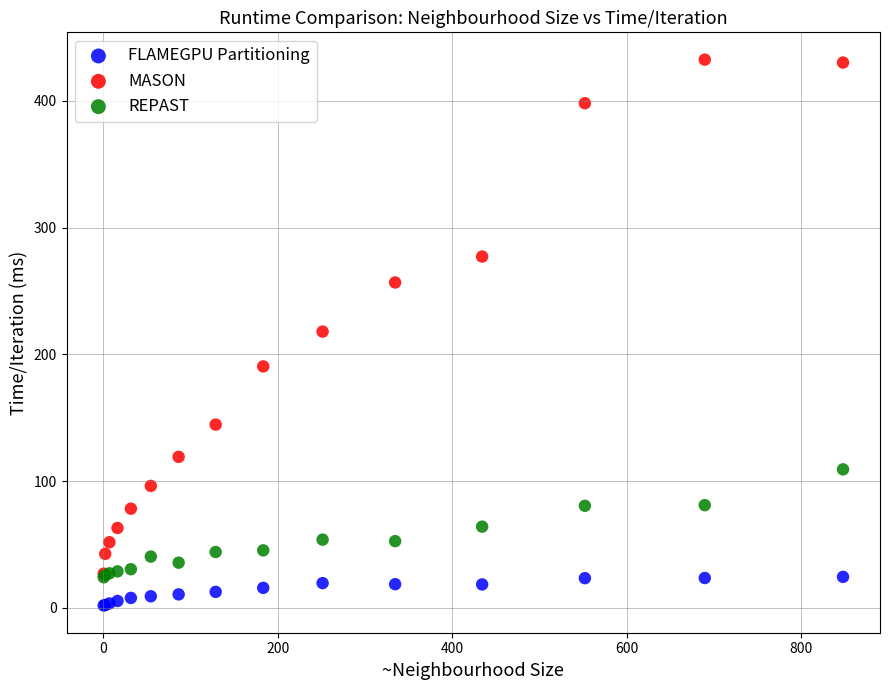

In the MASON series, what Y value is closest to 229?

217.9